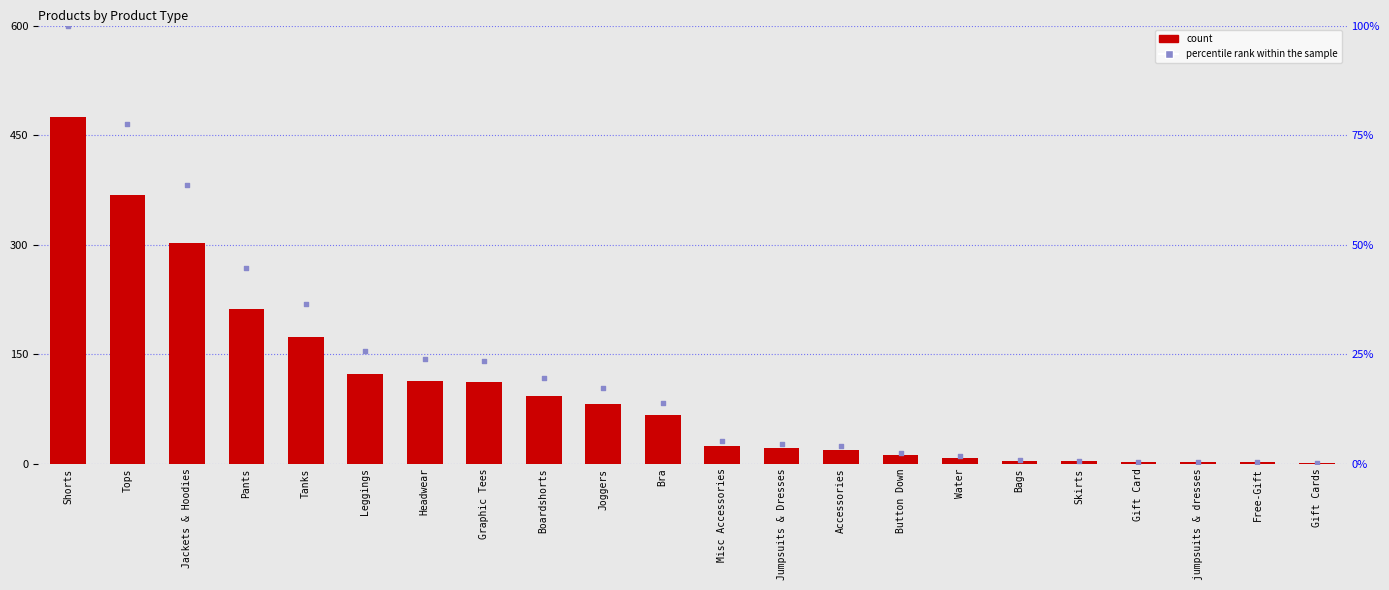

Which series reaches the maximum Y coordinate?

count